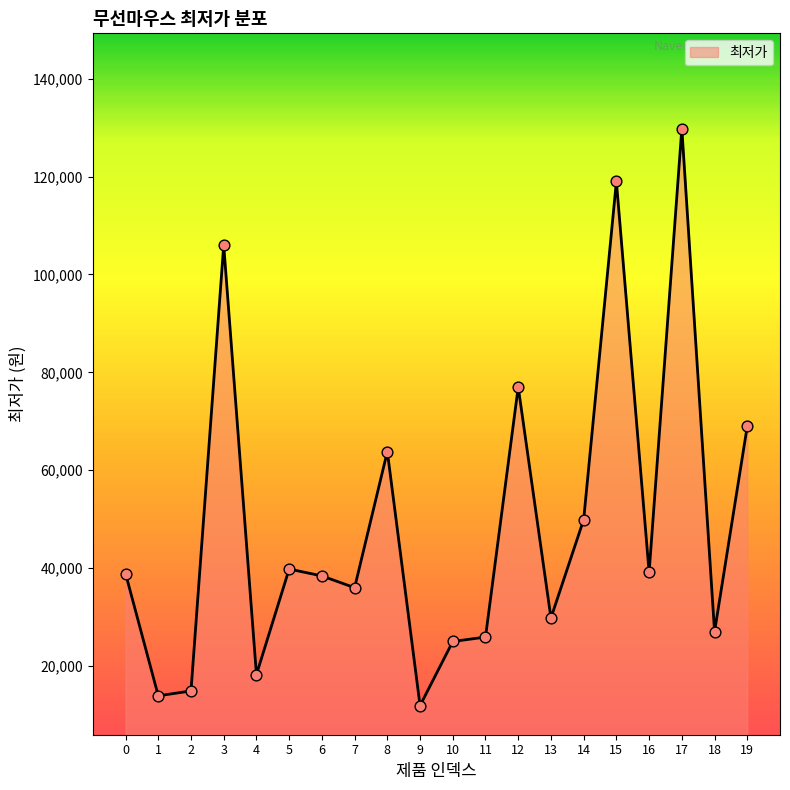

Between 15 and 9, which is larger?

15